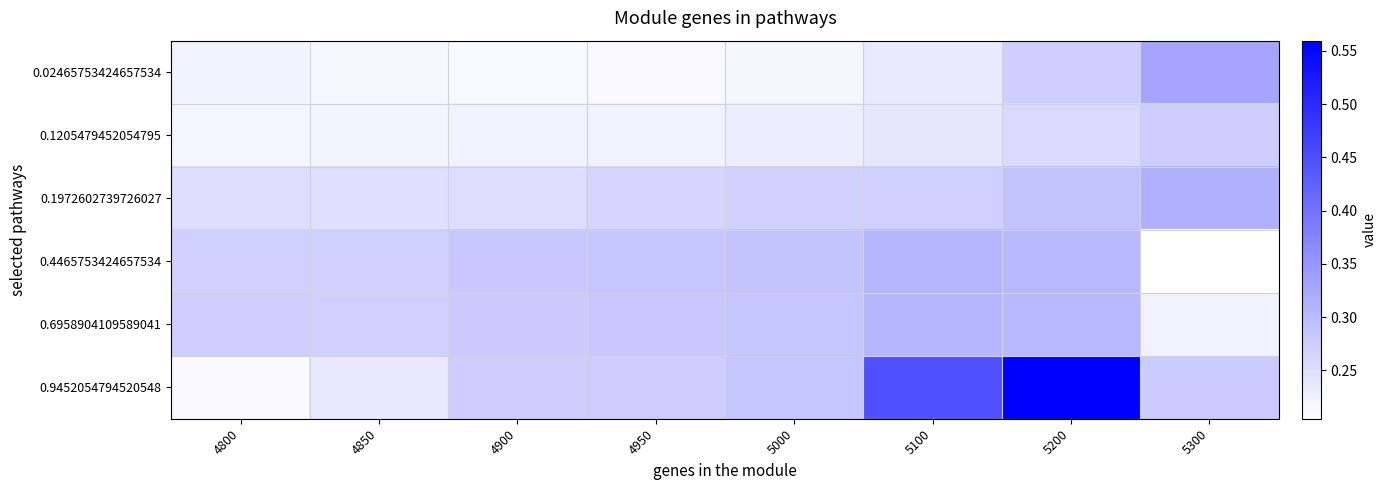

At how many categories does at least one series exceed 0?

8